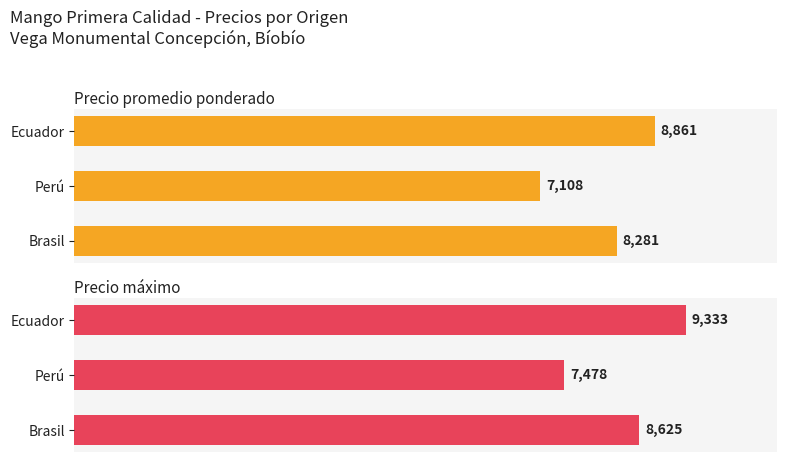

Does the chart contain any negative values?

No